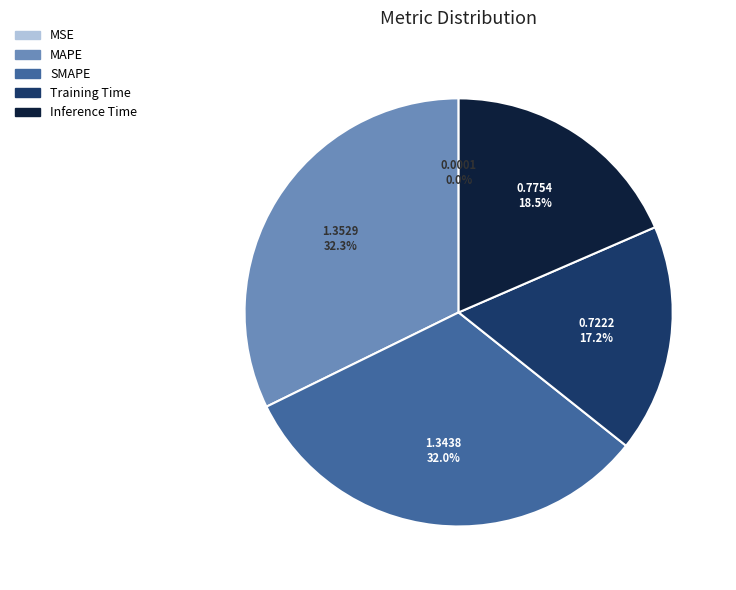

Does any single category account for the majority?

No